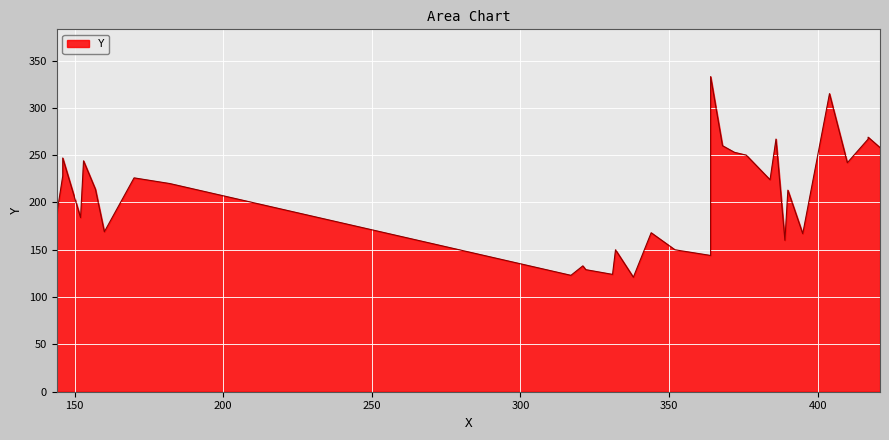

What is the greatest value displayed?

333